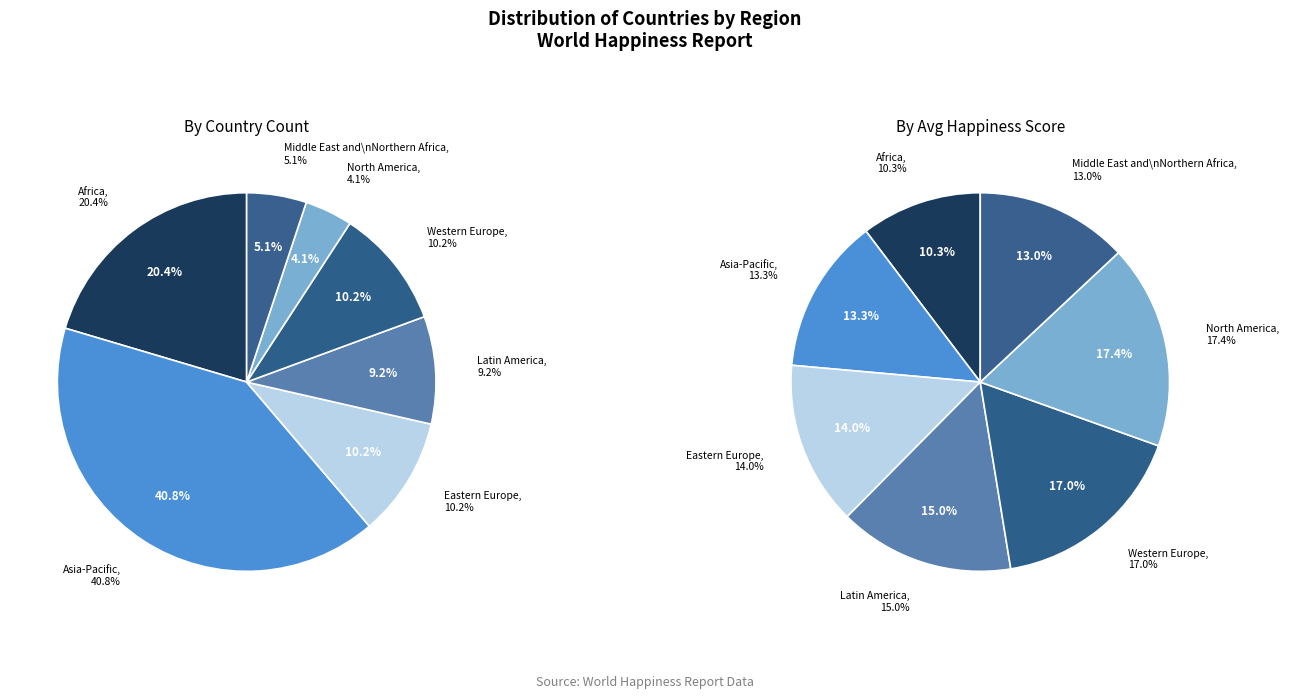

Is there any slice that represents more than half of the pie?

No